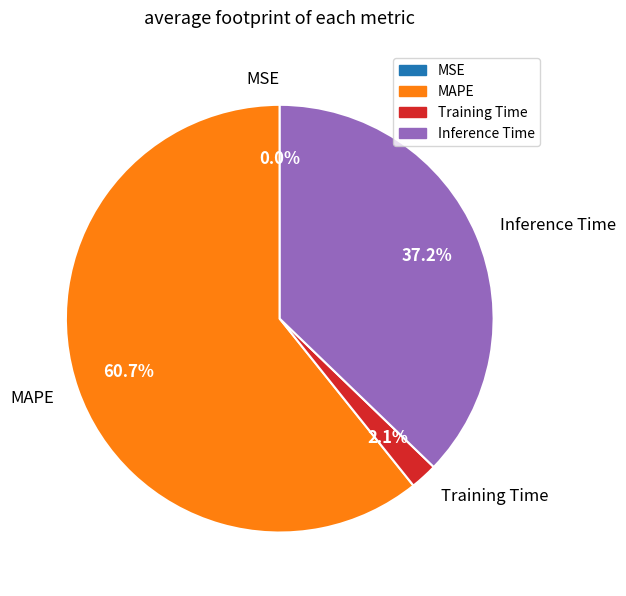

Which category has the biggest portion of the pie?

MAPE